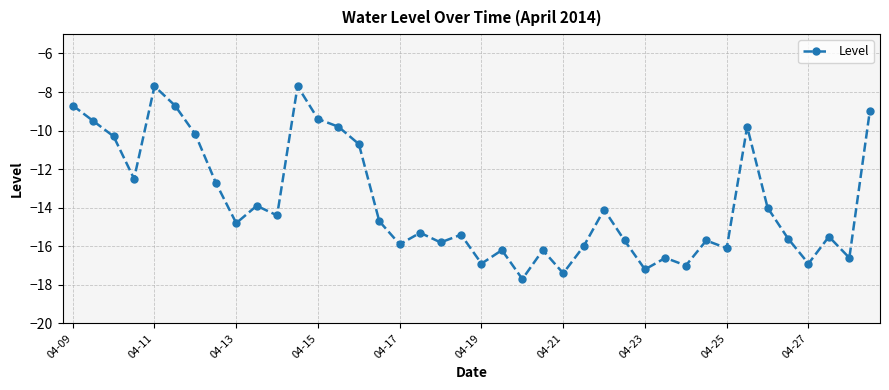

What is the sum of all values?

-548.3